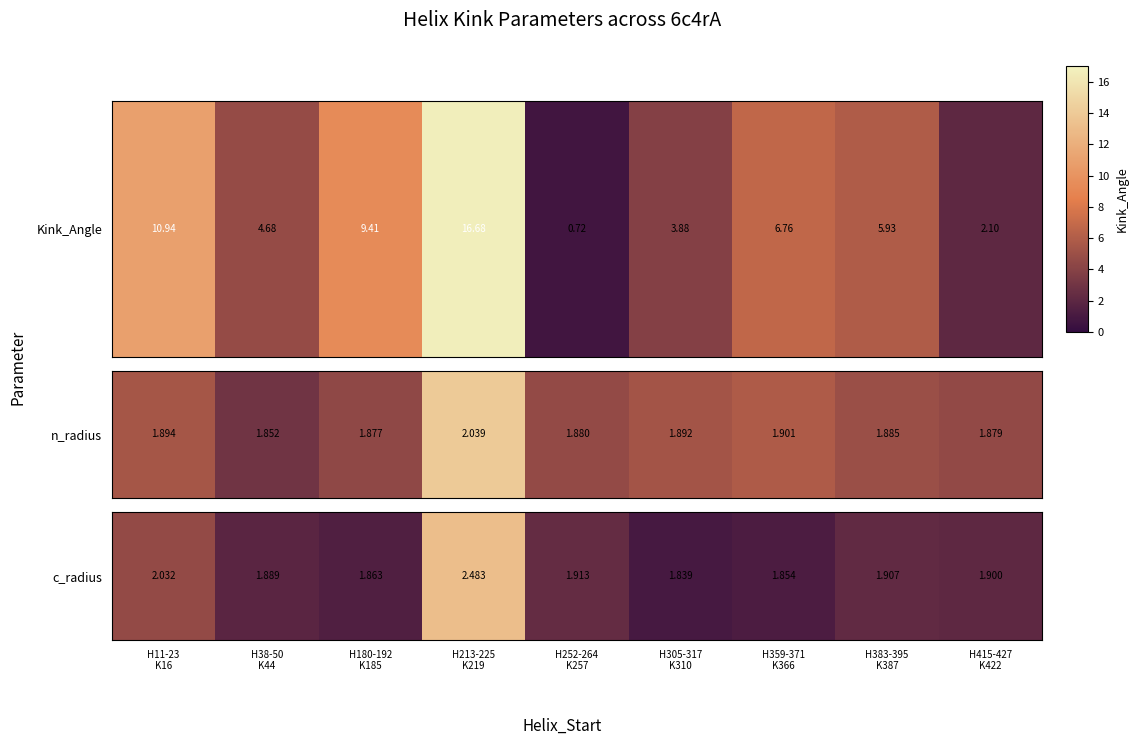

What is the difference between the second highest and second lowest values?

0.2